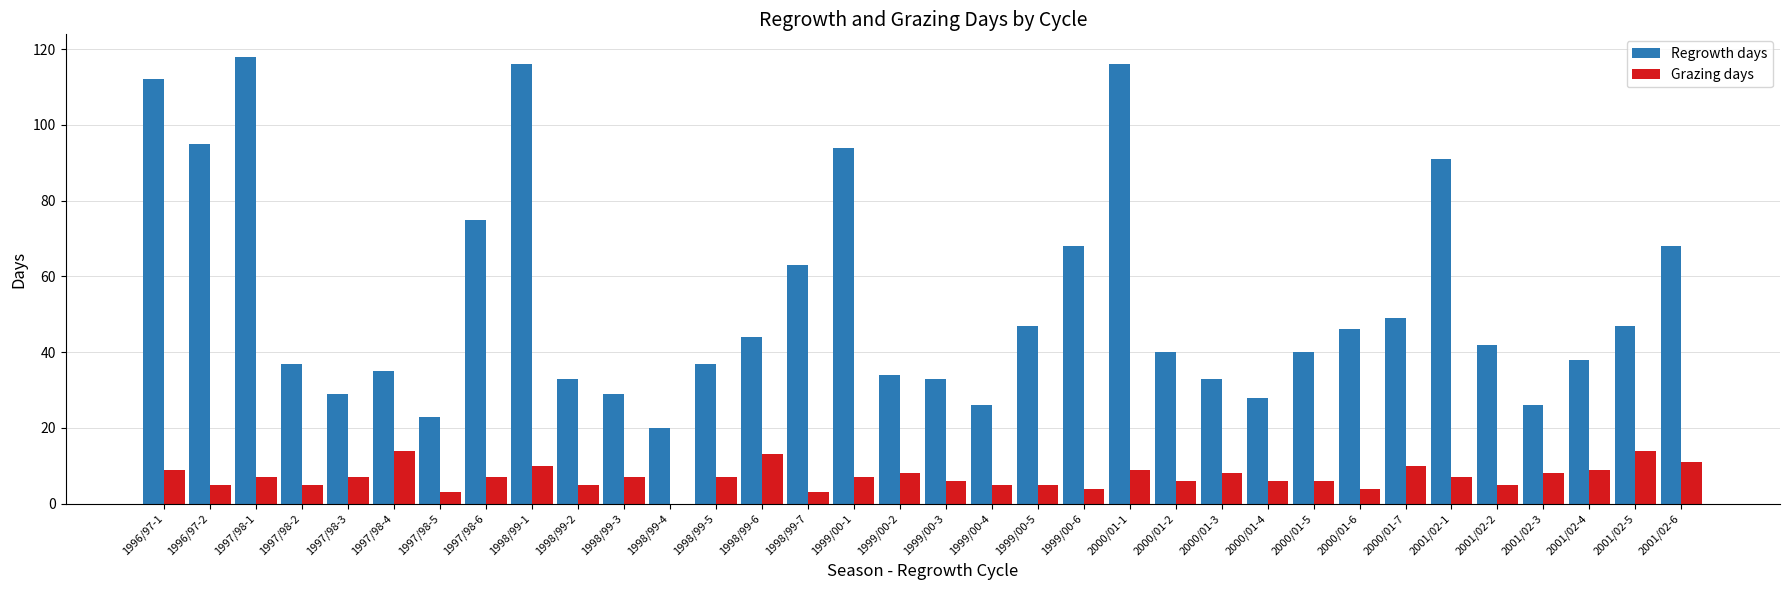

The Regrowth days series shows 82 at 2000/01-6. True or false?

False